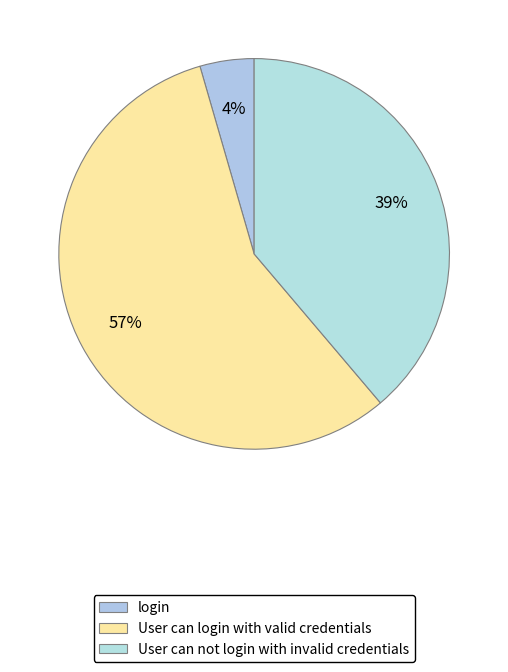

True or false: User can login with valid credentials accounts for 62% of the total.

False